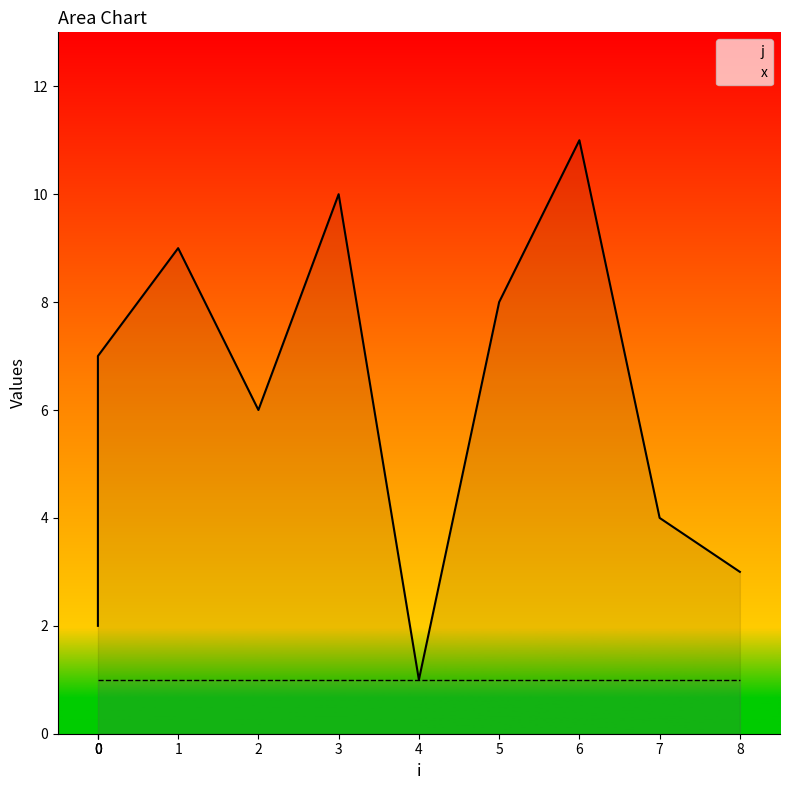

What is the sum of all values?

66